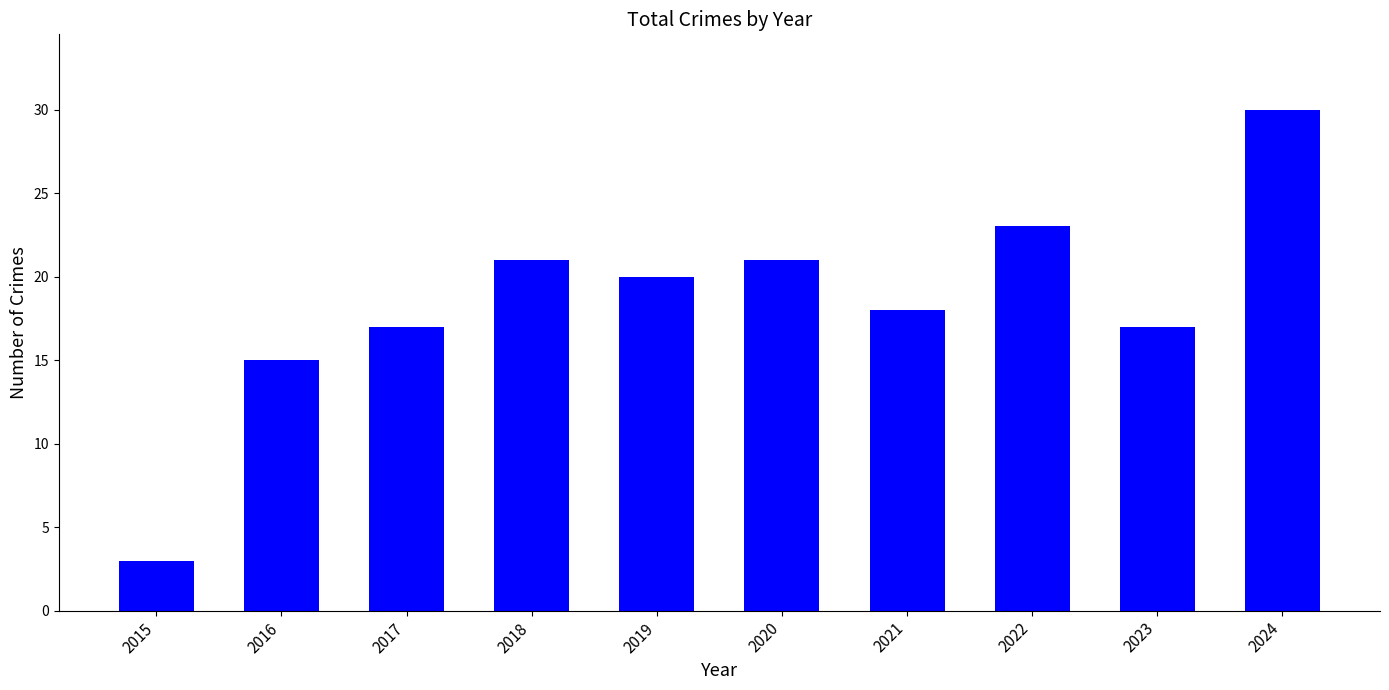

What is the greatest value displayed?

30